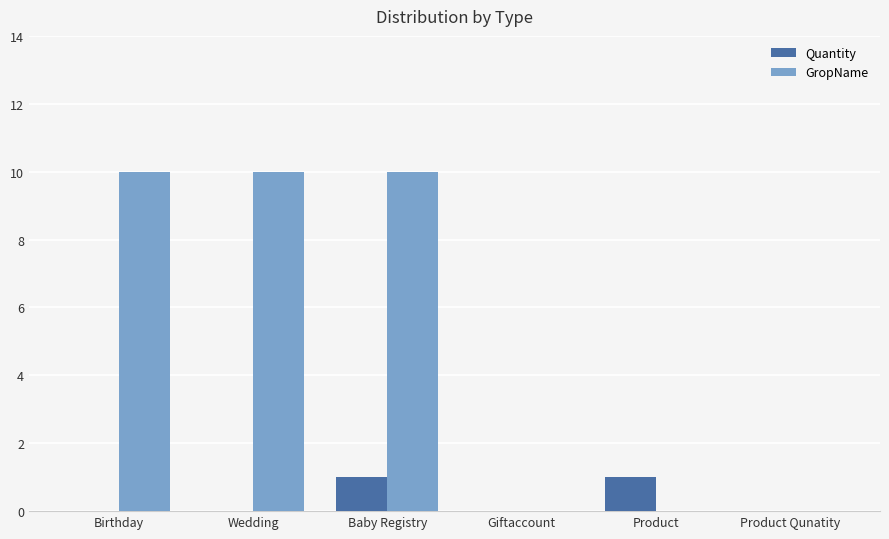

What is the sum of all GropName values?

30